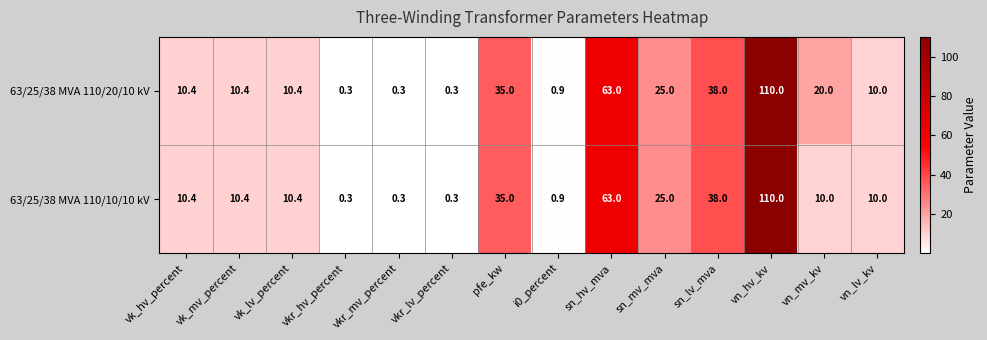

Count the number of categories in the chart.

14